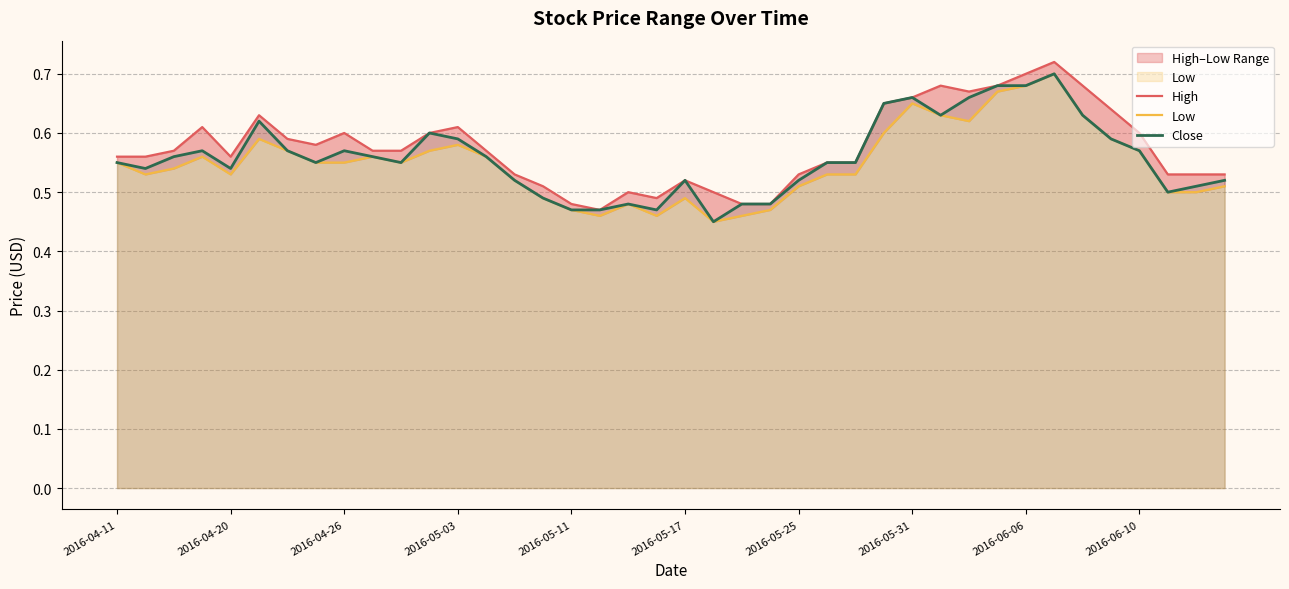

At which category is the sum across all series the highest?

33